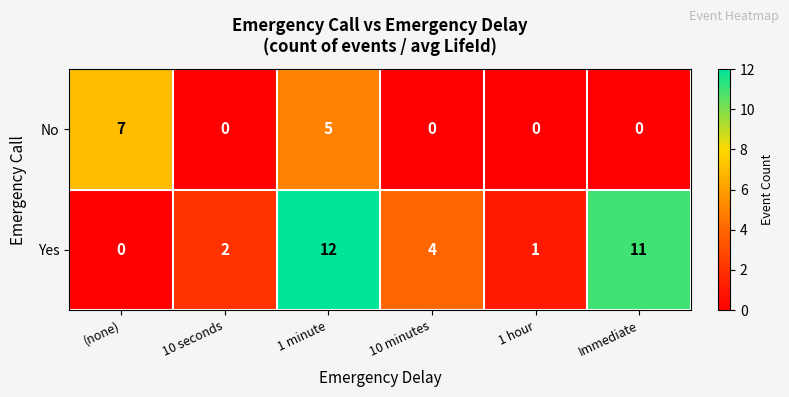

What is the spread (max minus min) of values at 1 minute?

7